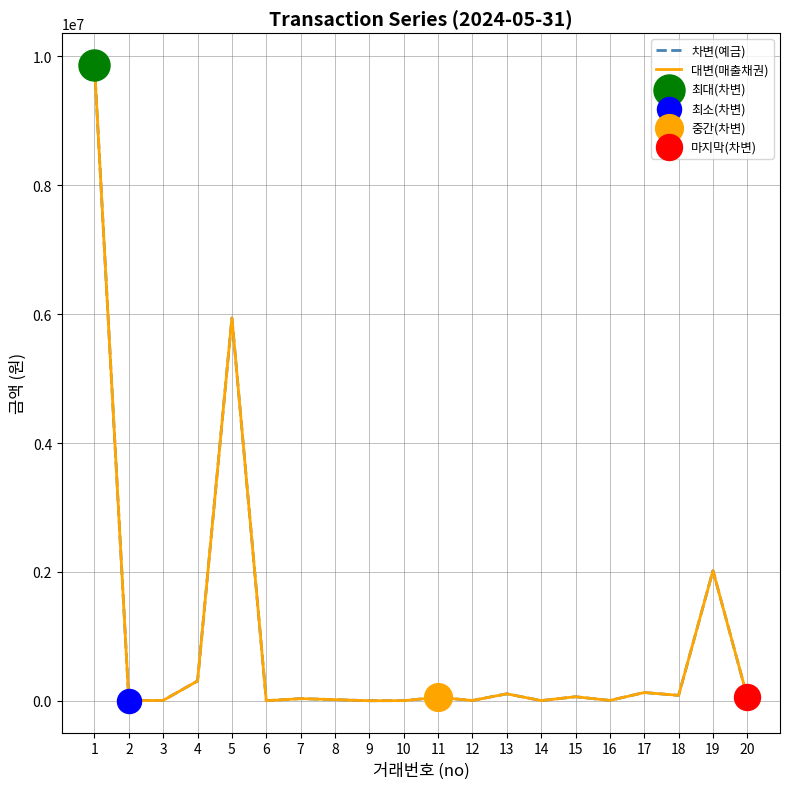

What is the total value across all series at 4?

615504